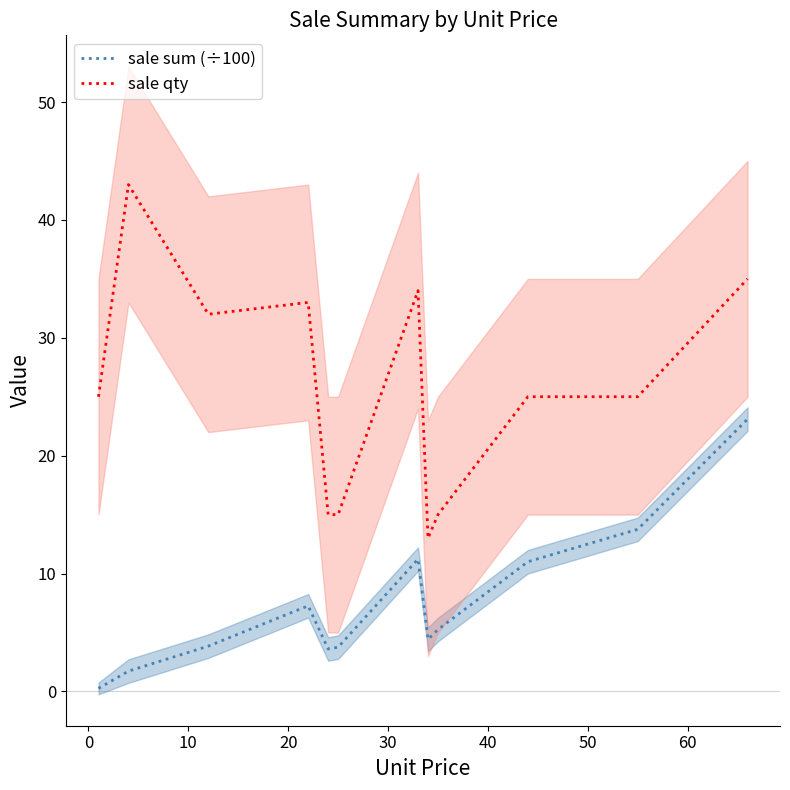

What is the highest value of the sale qty series?

43.0